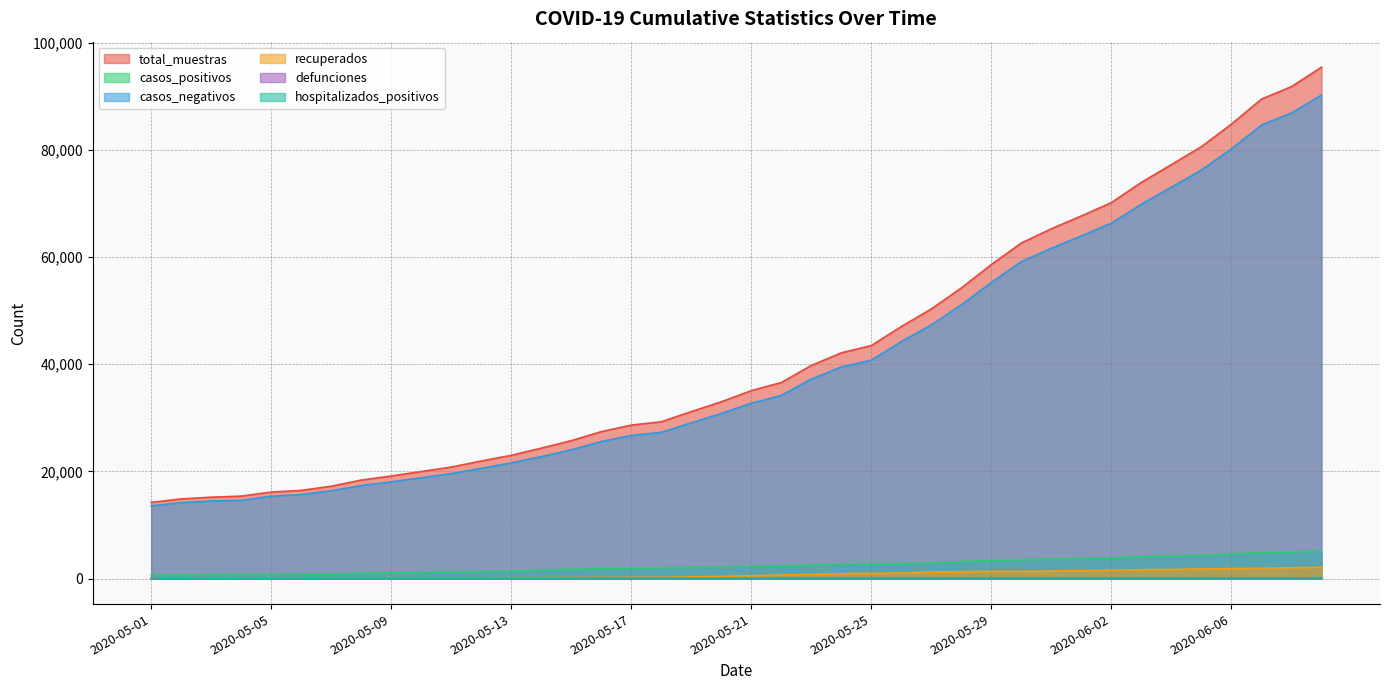

What is the sum of the hospitalizados_positivos values at 2020-05-16 and 2020-05-15?

102